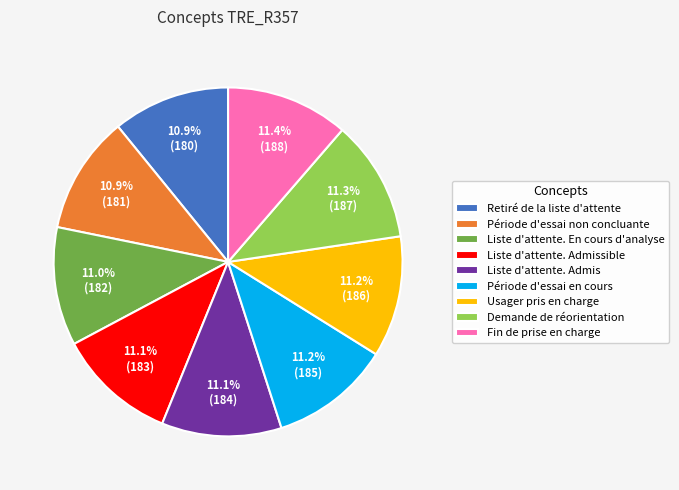

Does any single category account for the majority?

No